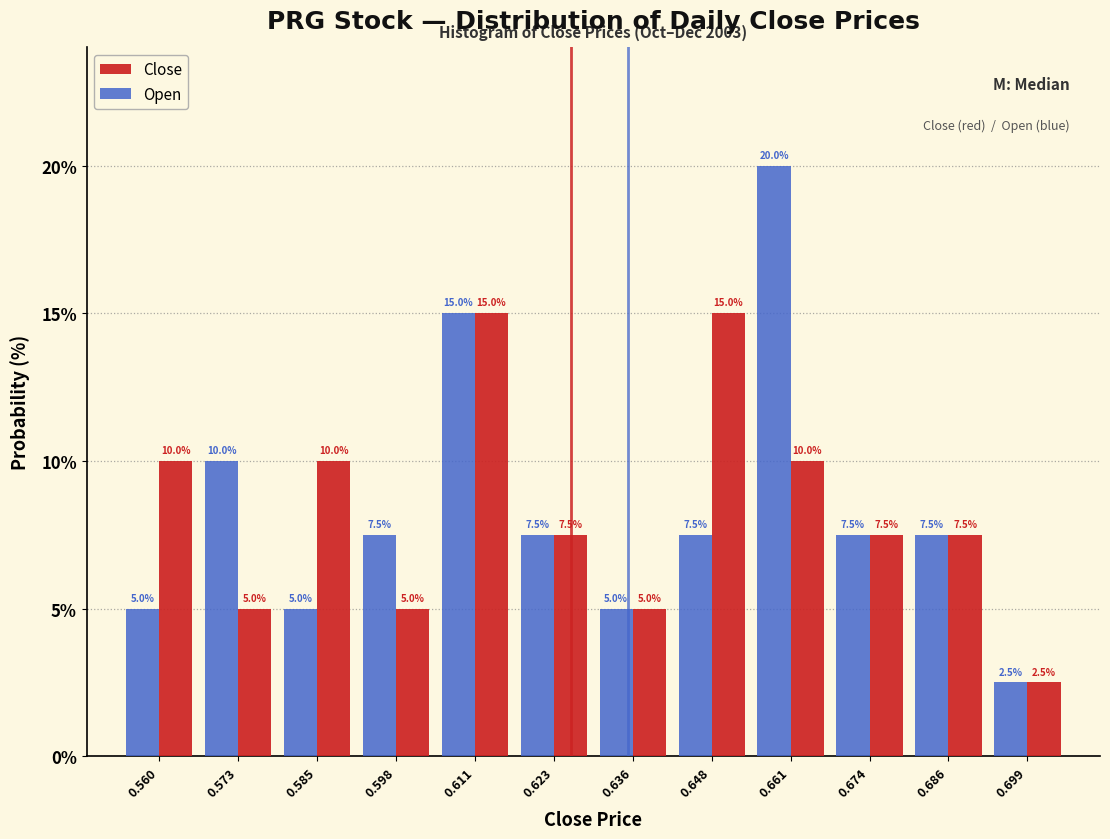

Reading left to right, transcribe this chart: for each range on the x-axis, give the height of each series' bar. The bar edges are not printed on the chart, so give them approximately, as read against the axis.

0.554 to 0.566: Close=10.0	Open=5.0
0.566 to 0.580: Close=5.0	Open=10.0
0.580 to 0.592: Close=10.0	Open=5.0
0.592 to 0.604: Close=5.0	Open=7.5
0.604 to 0.616: Close=15.0	Open=15.0
0.616 to 0.630: Close=7.5	Open=7.5
0.630 to 0.642: Close=5.0	Open=5.0
0.642 to 0.654: Close=15.0	Open=7.5
0.654 to 0.668: Close=10.0	Open=20.0
0.668 to 0.680: Close=7.5	Open=7.5
0.680 to 0.692: Close=7.5	Open=7.5
0.692 to 0.706: Close=2.5	Open=2.5